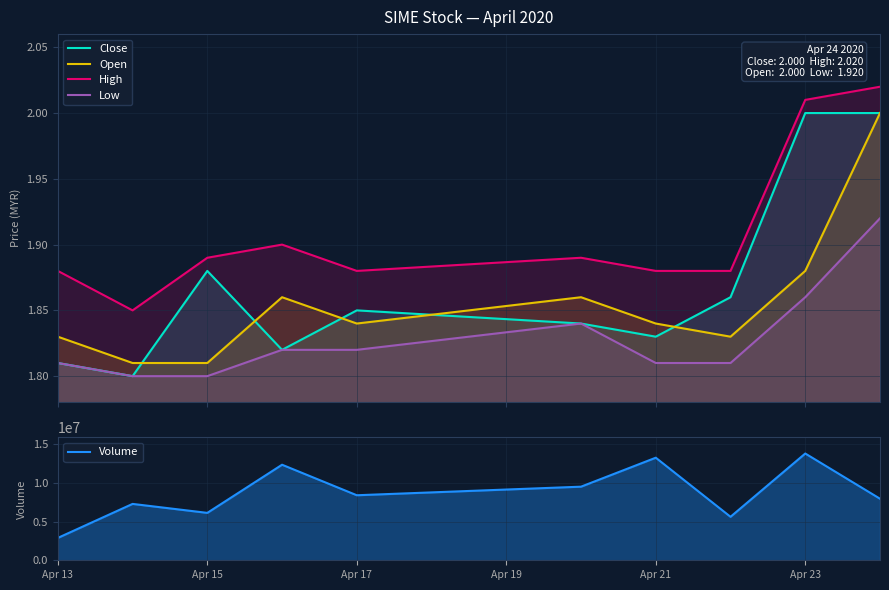

Which category has the highest value across all series?

Apr 23